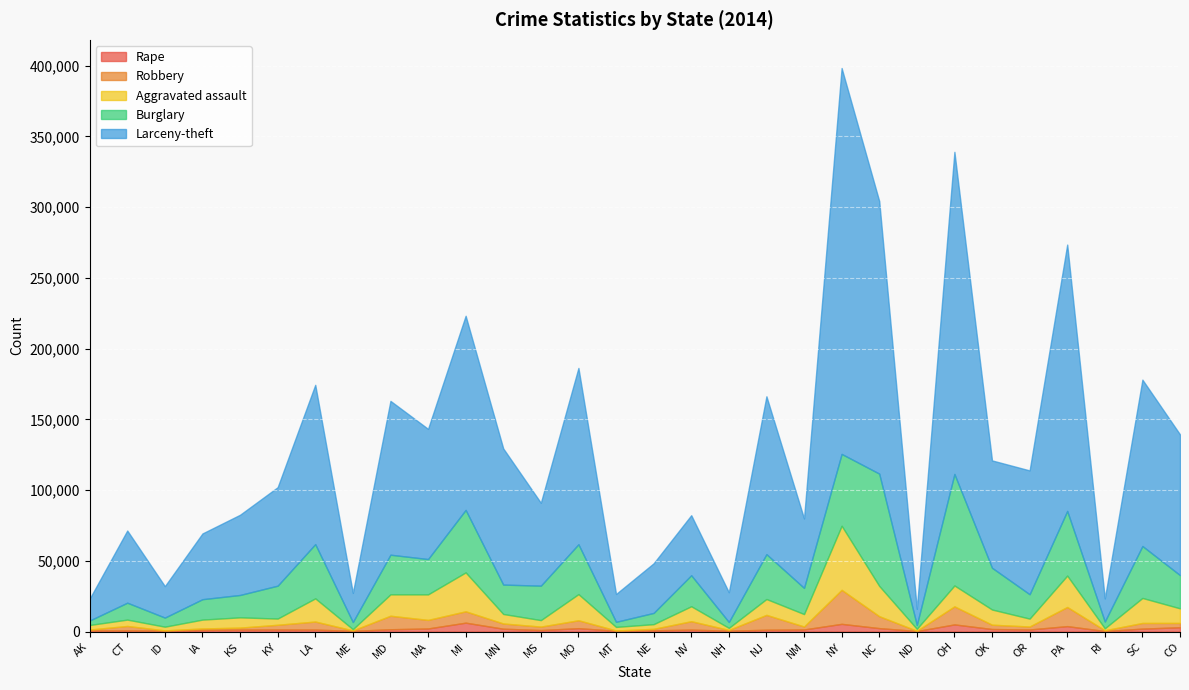

Rank the series at MD from highest to lowest value.

Larceny-theft, Burglary, Aggravated assault, Robbery, Rape